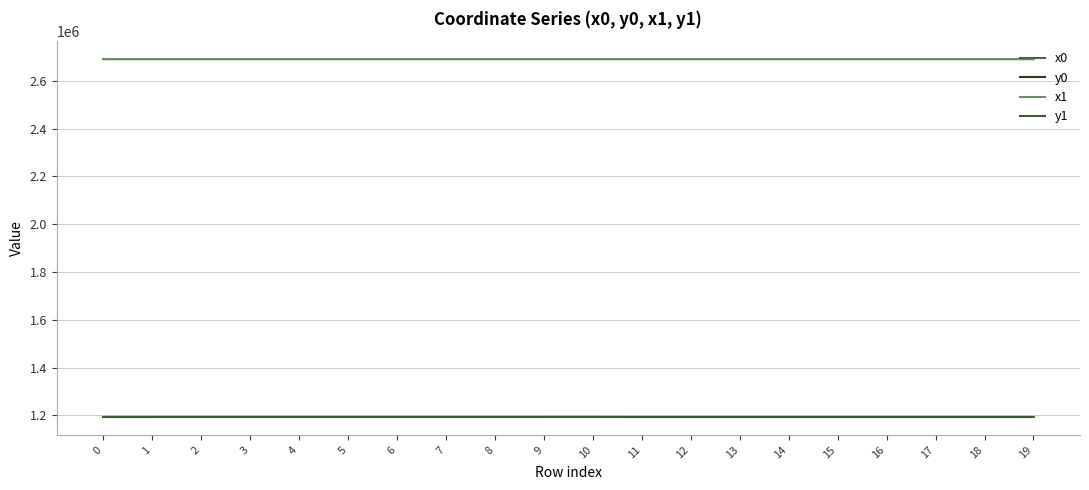

Which category has the highest value in the y1 series?

10